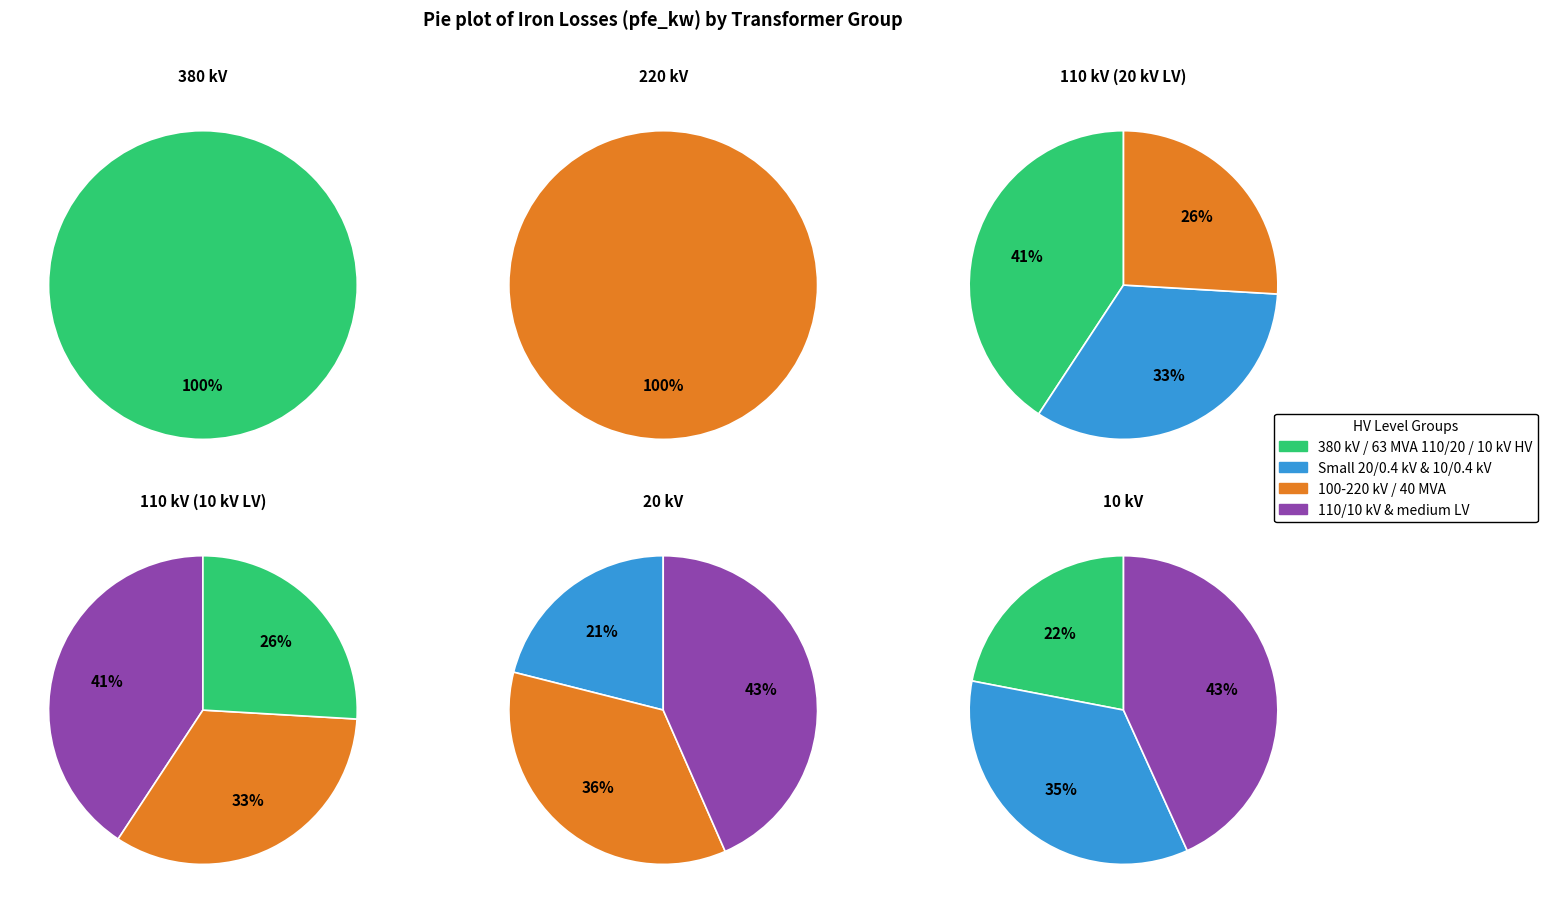

Count the number of slices in the pie.

14